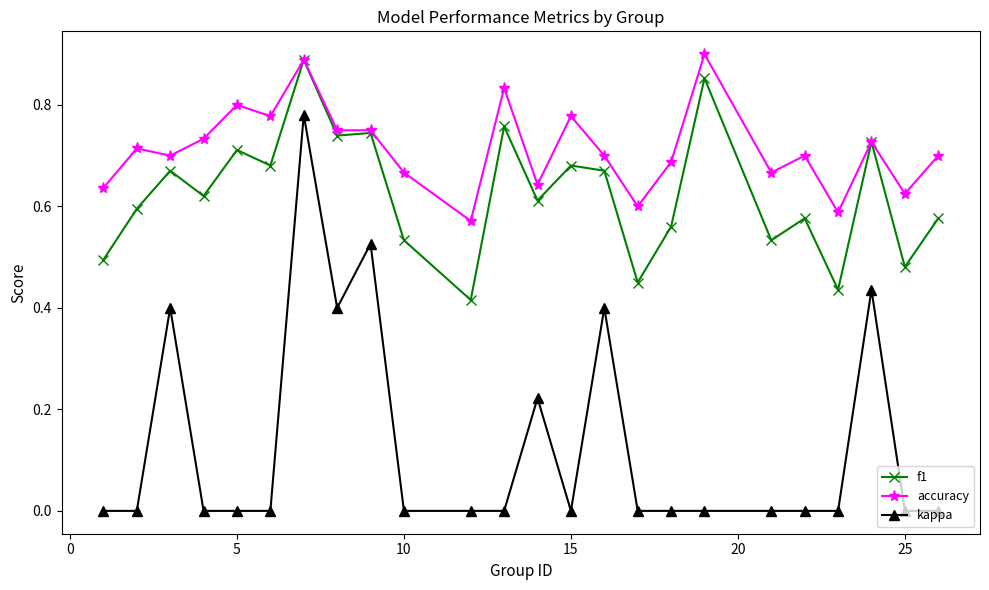

List the series in order of their overall mean, lowest first.

kappa, f1, accuracy